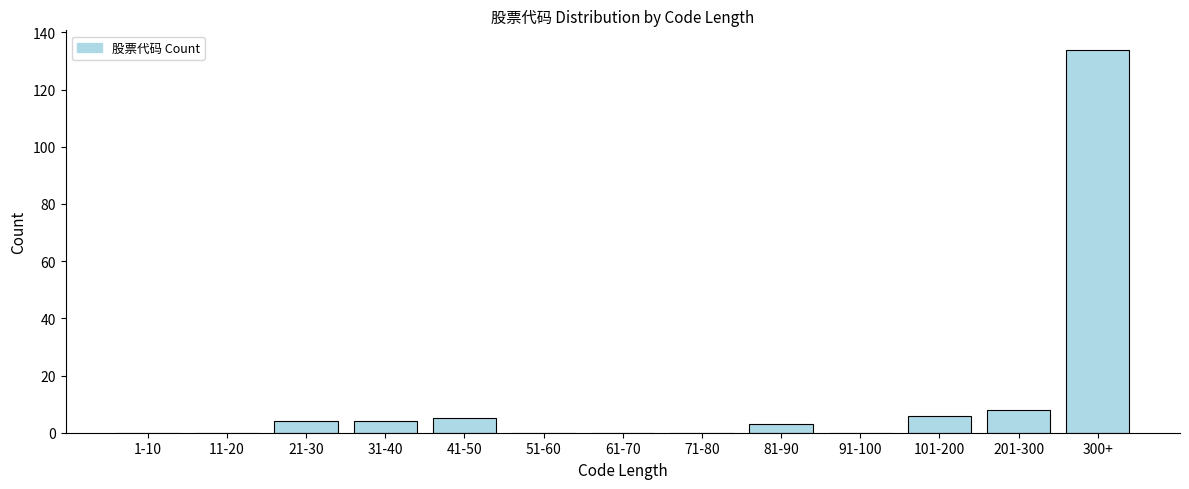

Reading right to left, what are all the values shown in this chart?

300+=134	201-300=8	101-200=6	91-100=0	81-90=3	71-80=0	61-70=0	51-60=0	41-50=5	31-40=4	21-30=4	11-20=0	1-10=0